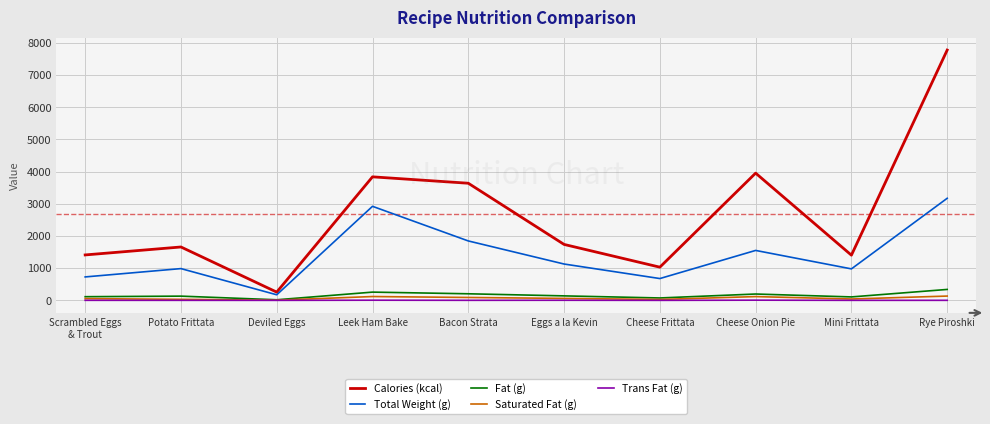

What is the sum of the Calories (kcal) values at Rye Piroshki and Cheese Onion Pie?

11725.2